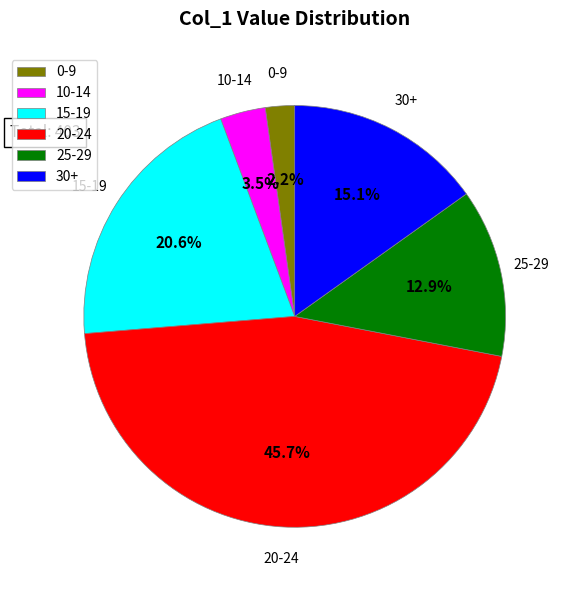

Which slice is the smallest?

0-9